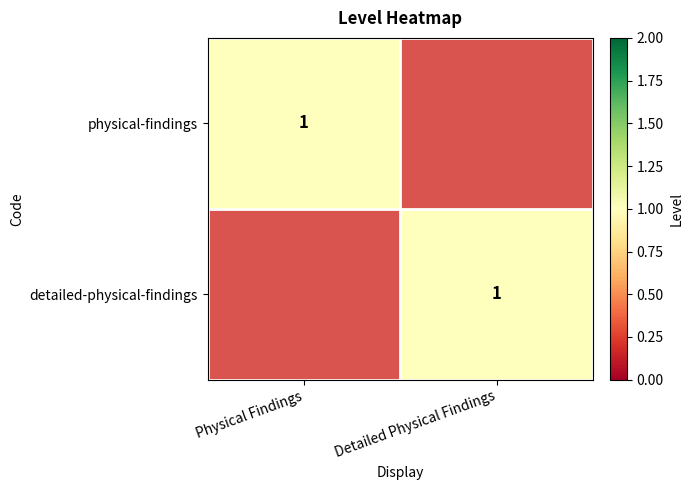

True or false: detailed-physical-findings has a value of 1 at Detailed Physical Findings.

True